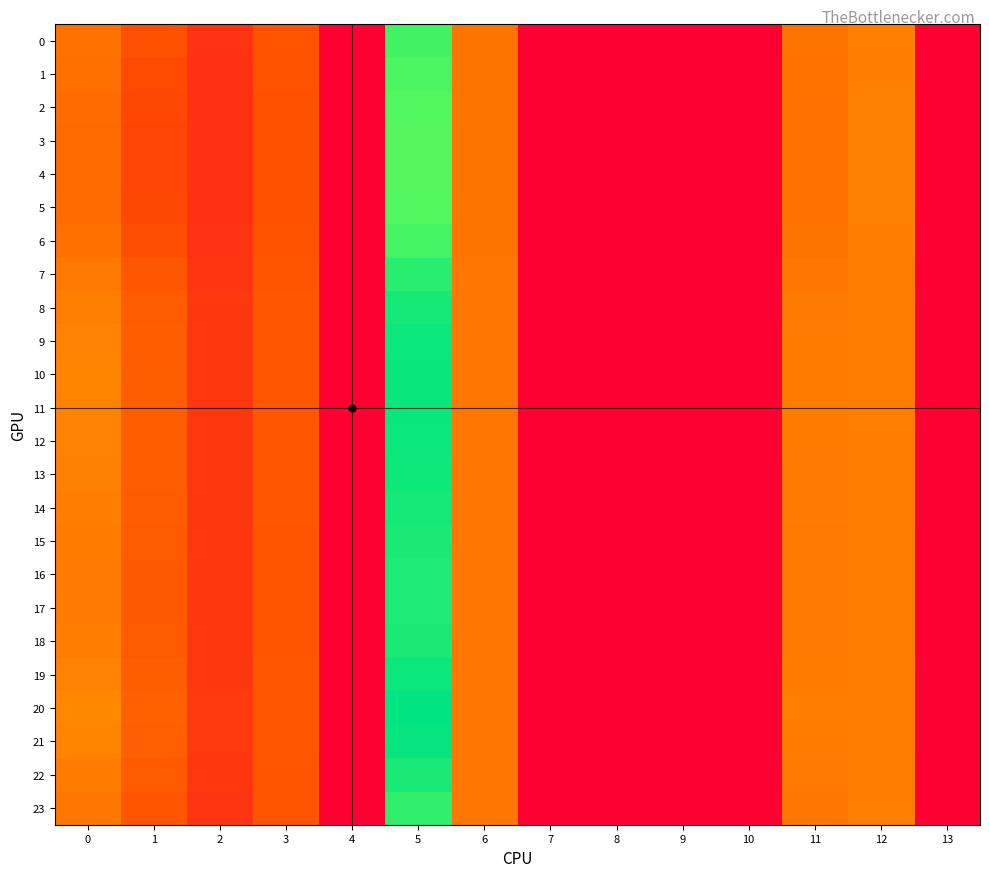

Which series changed the most between 2 and 5?

20